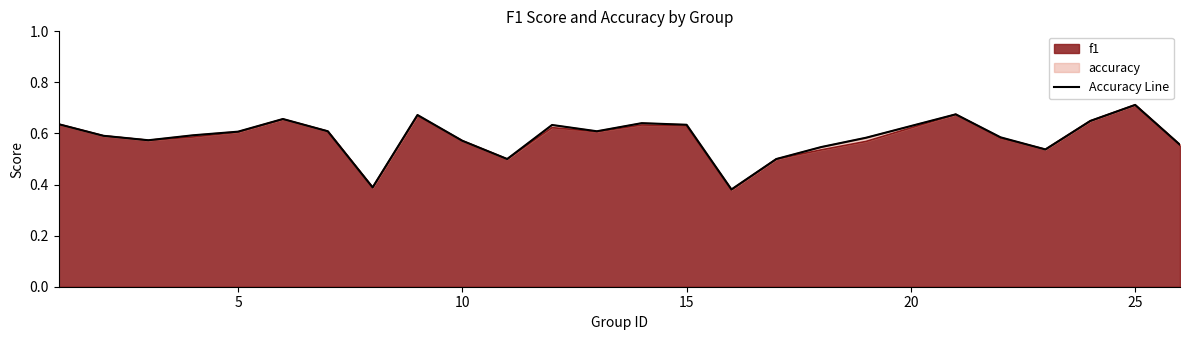

The value of f1 at 25 is 1.1. True or false?

False